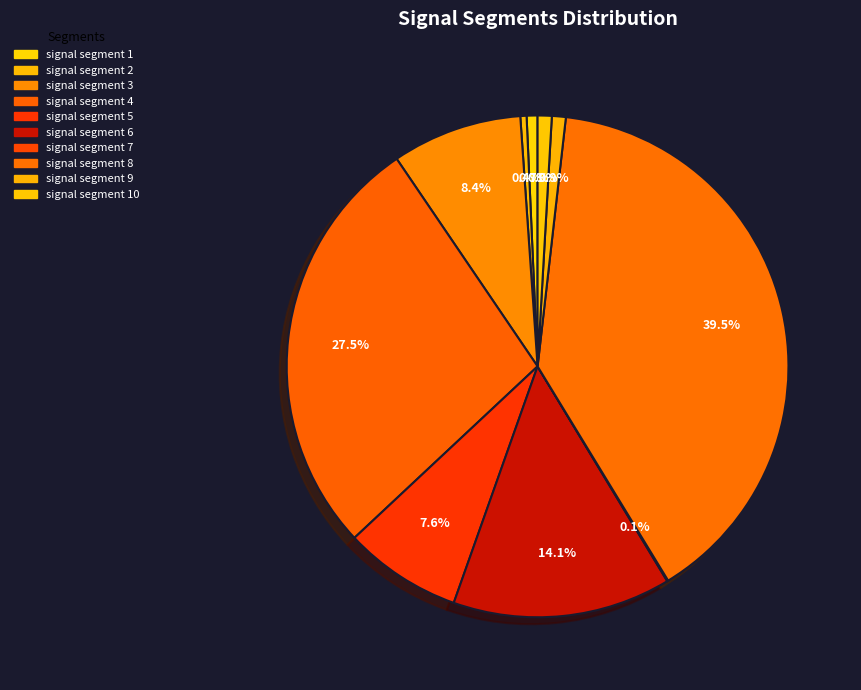

What percentage is NOT represented by signal segment 1?

99.3%